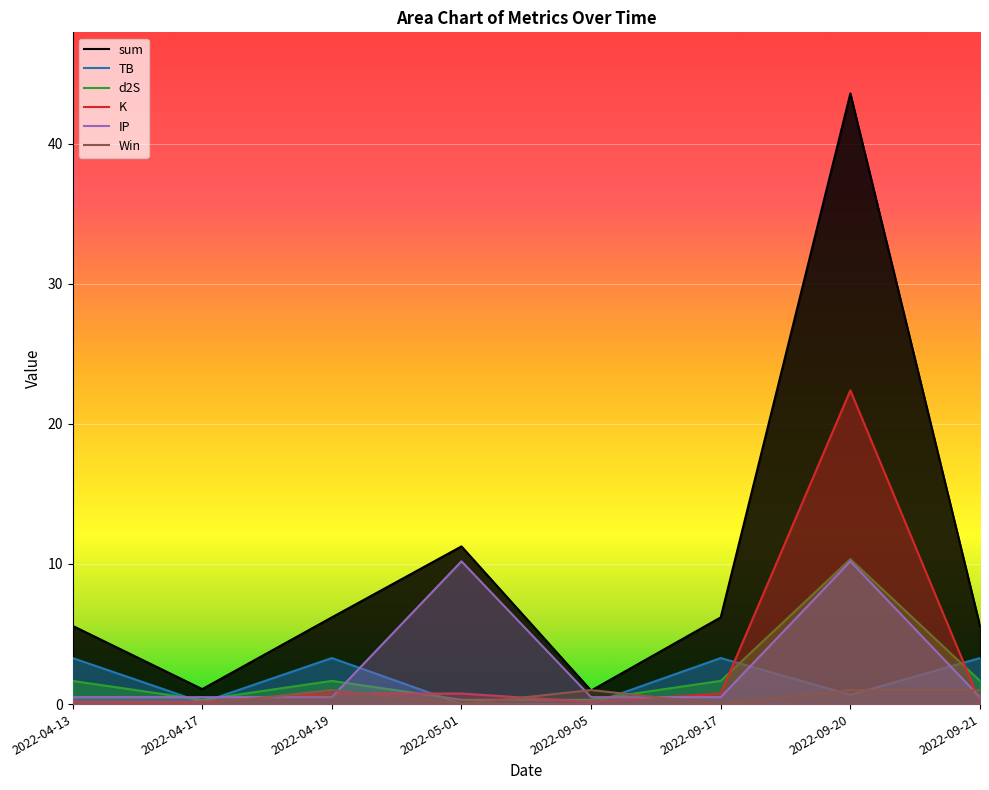

How many categories are shown in the chart?

8